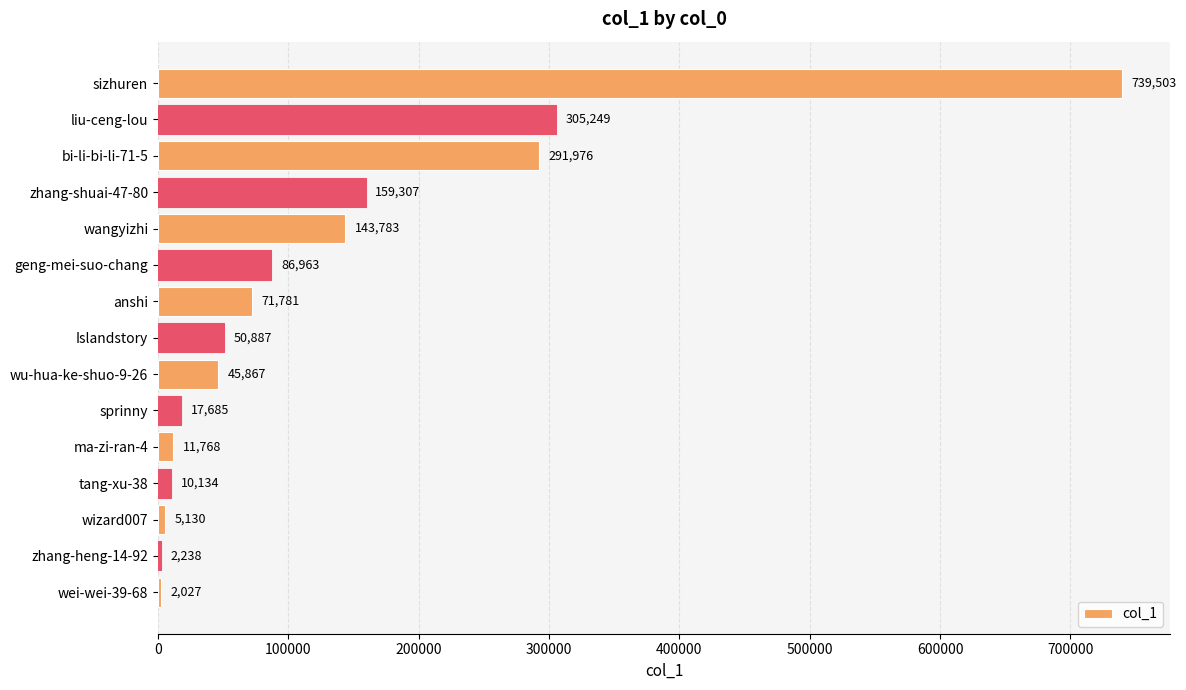

Between bi-li-bi-li-71-5 and tang-xu-38, which is larger?

bi-li-bi-li-71-5